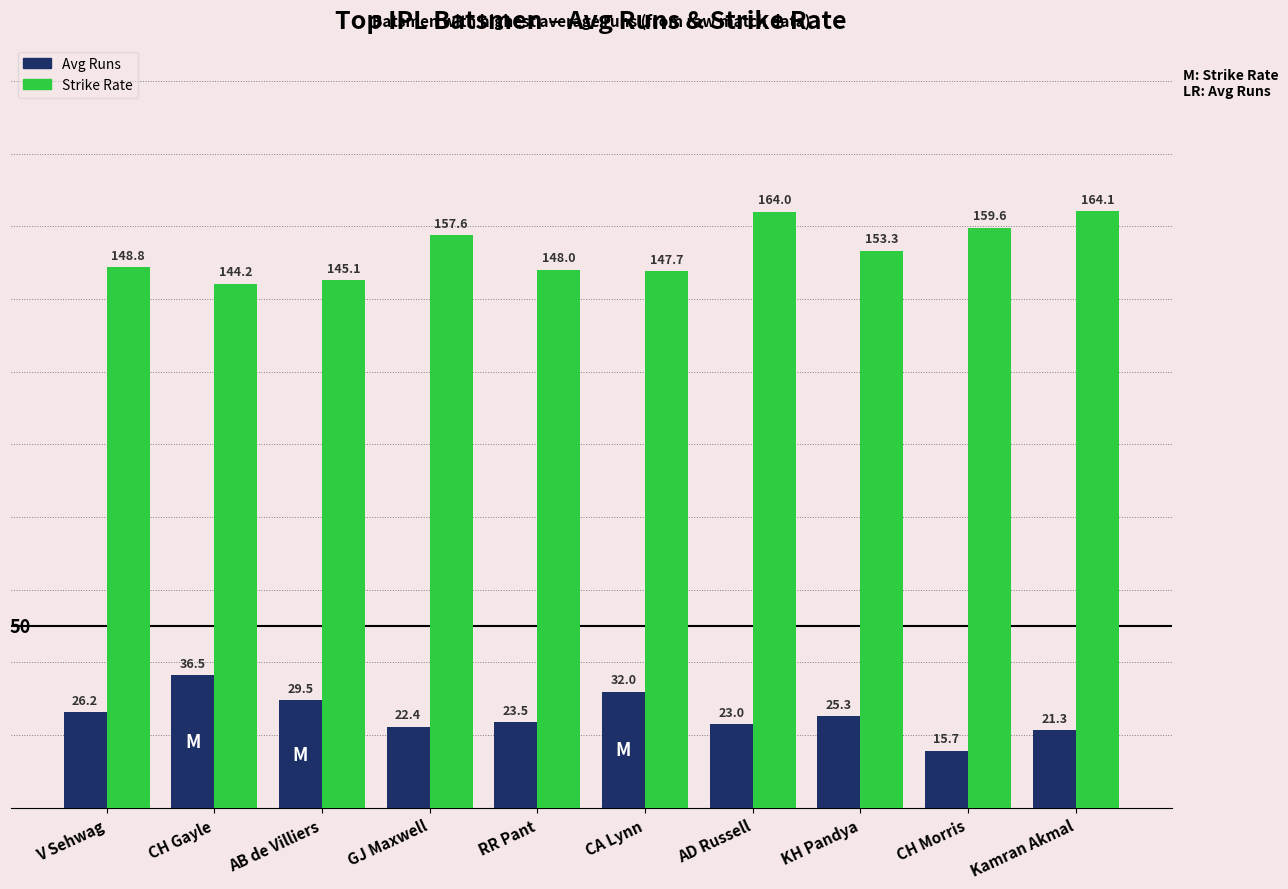

Rank the series by their average value, from highest to lowest.

Strike Rate, Avg Runs